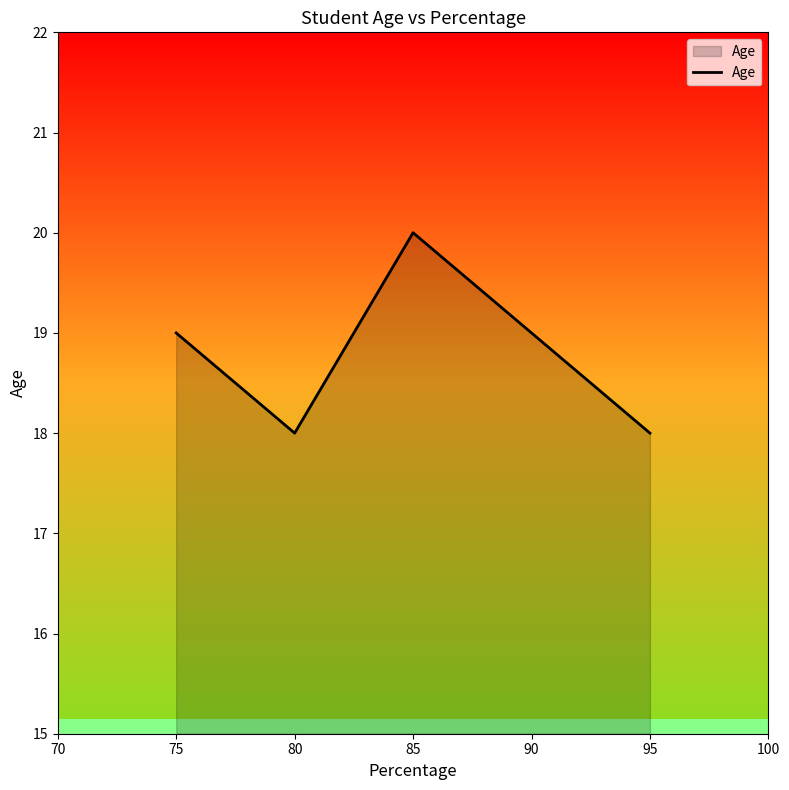

What is the sum of the values at 80 and 90?

37